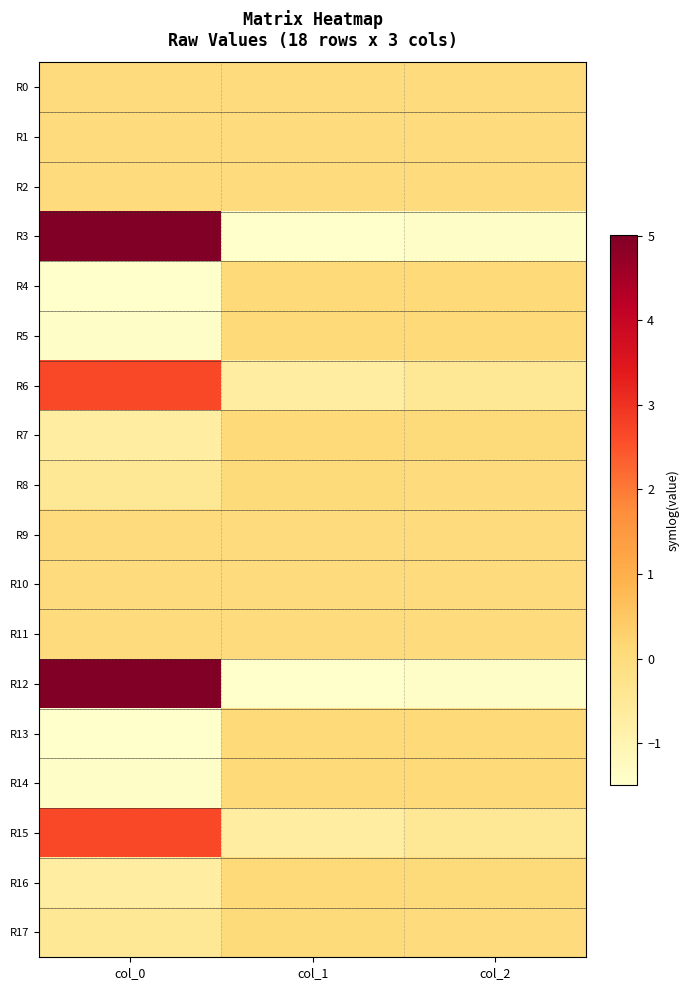

Which label corresponds to the largest value in the chart?

col_0